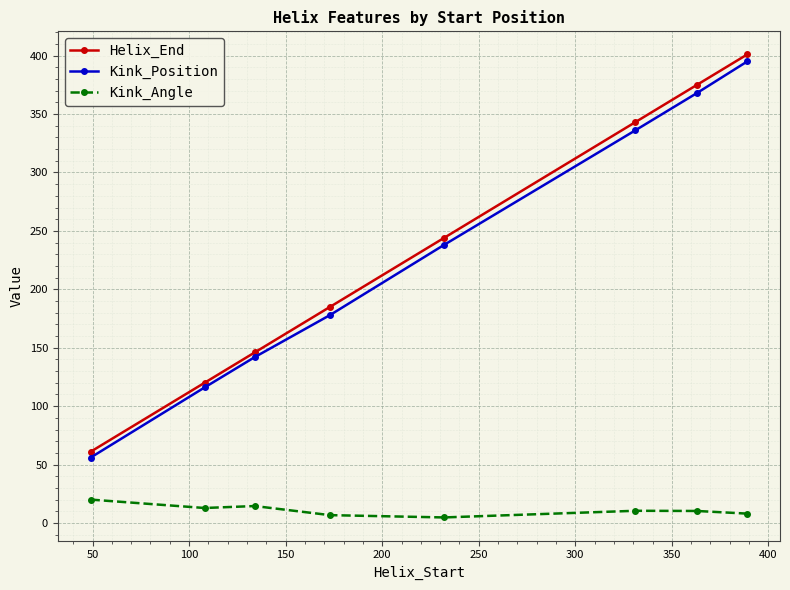

What is the smallest value displayed?

4.8